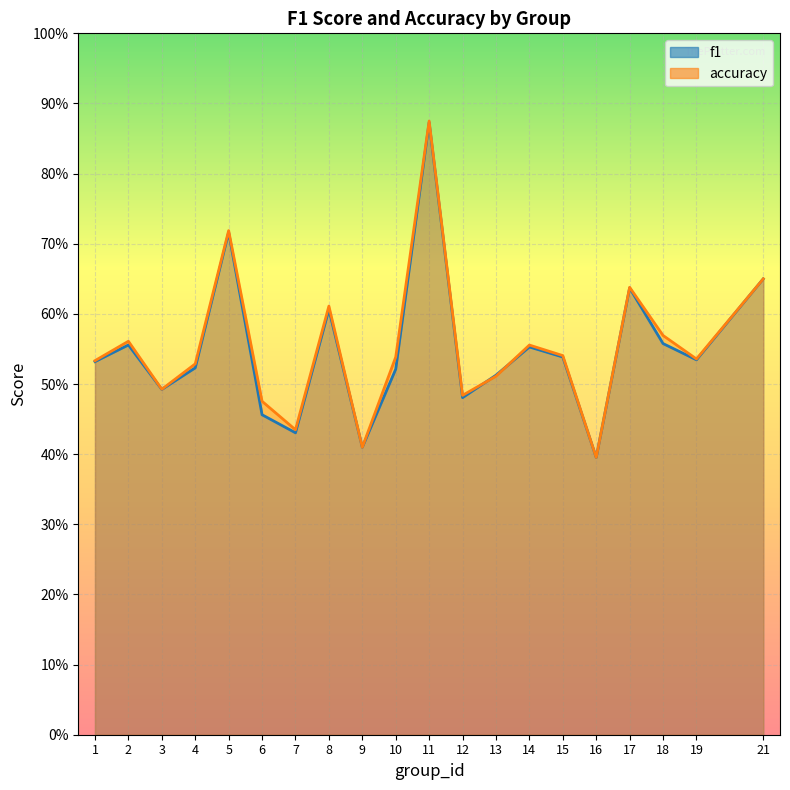

Rank the categories by accuracy value from highest to lowest.

11, 5, 21, 17, 8, 18, 2, 14, 15, 10, 19, 1, 4, 13, 3, 12, 6, 7, 9, 16